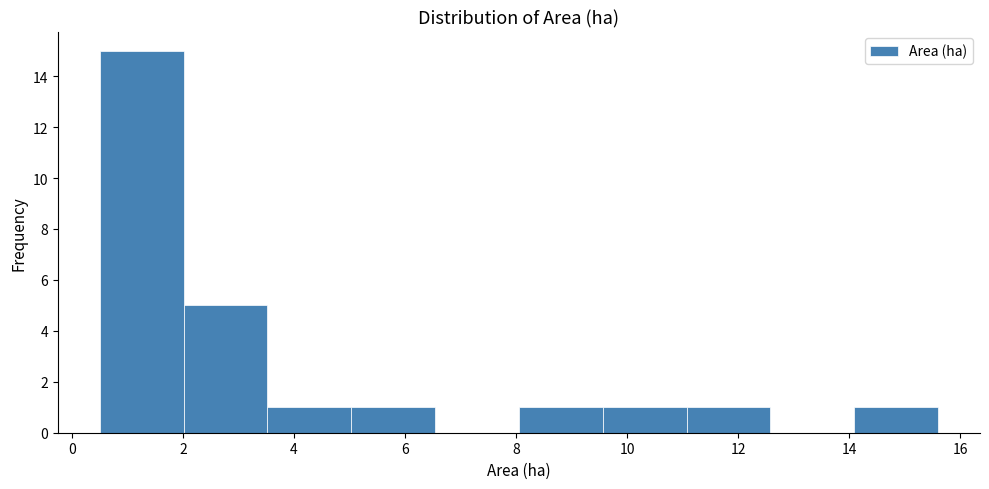

Reading left to right, list every bar in this chart as the range it spans on the x-axis followed by its height. Neither the bar edges nor the heights are printed on the chart, so give them approximately, as read against the axes.

0.6 to 2.0: 15
2.0 to 3.6: 5
3.6 to 5.0: 1
5.0 to 6.6: 1
6.6 to 8.0: 0
8.0 to 9.6: 1
9.6 to 11.0: 1
11.0 to 12.6: 1
12.6 to 14.0: 0
14.0 to 15.6: 1